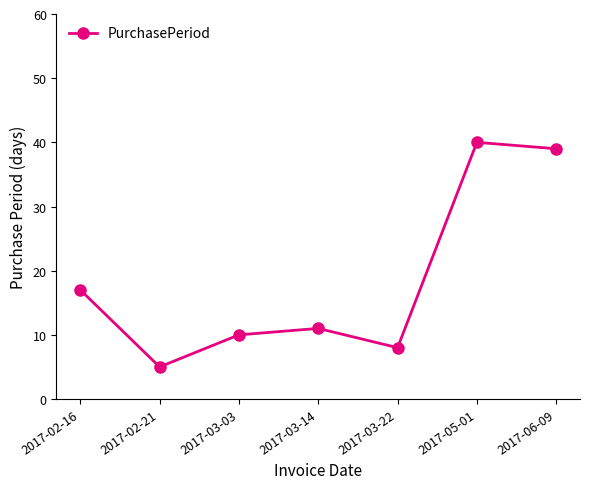

Reading left to right, extract all data points from this chart.

17	5	10	11	8	40	39